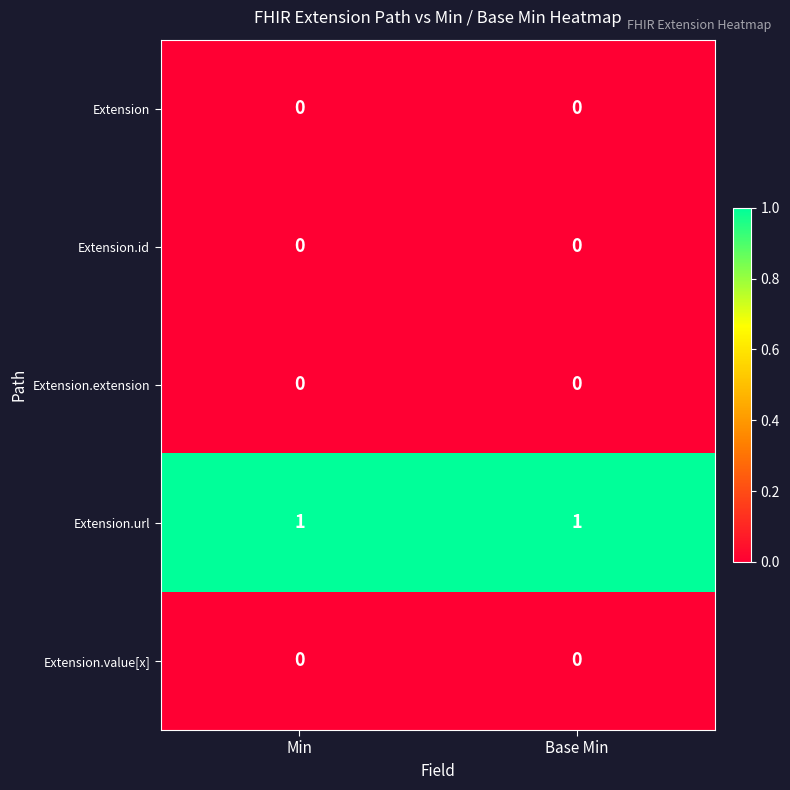

Reading left to right, what are all the values shown in this chart?

Extension: Min=0	Base Min=0
Extension.id: Min=0	Base Min=0
Extension.extension: Min=0	Base Min=0
Extension.url: Min=1	Base Min=1
Extension.value[x]: Min=0	Base Min=0